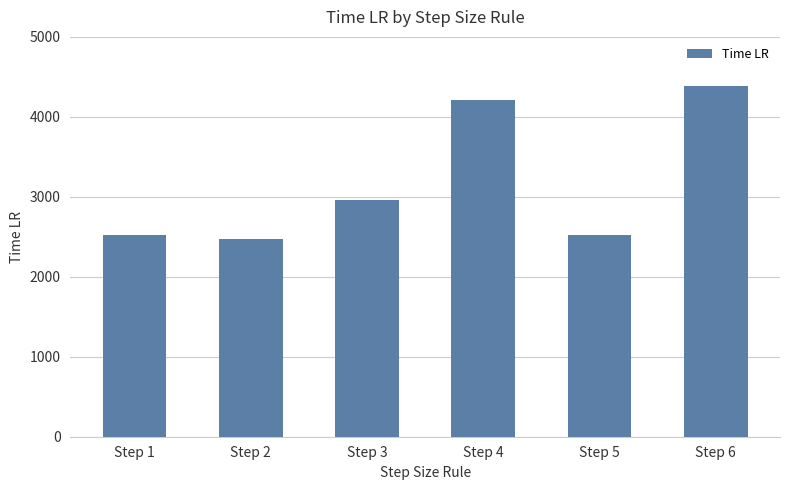

What is the average value?

3179